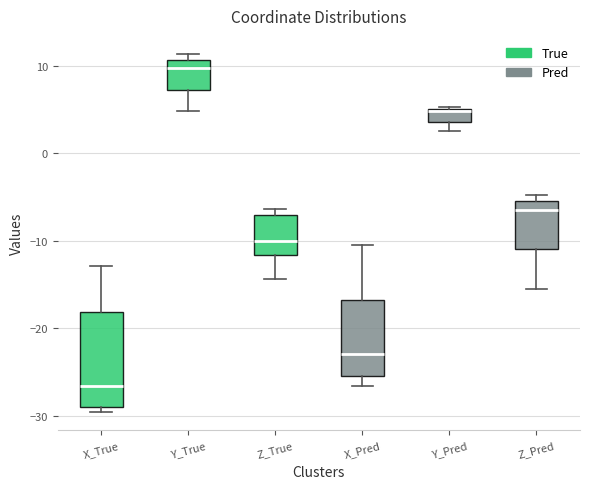

Which box is the tallest, from its lower edge to its upper edge?

X_True